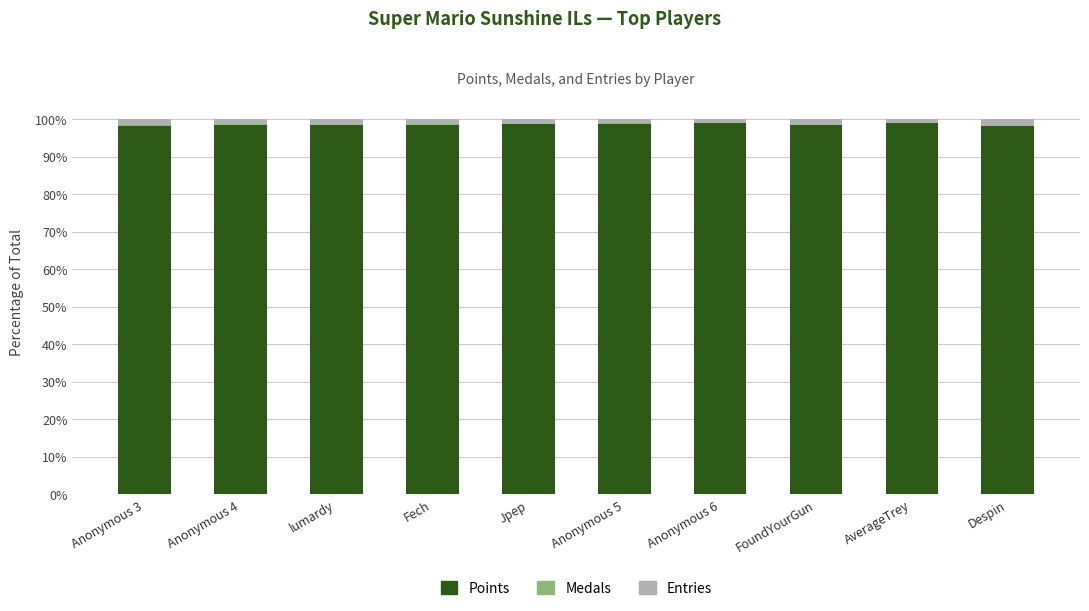

What is the highest value of the Points series?

98.9